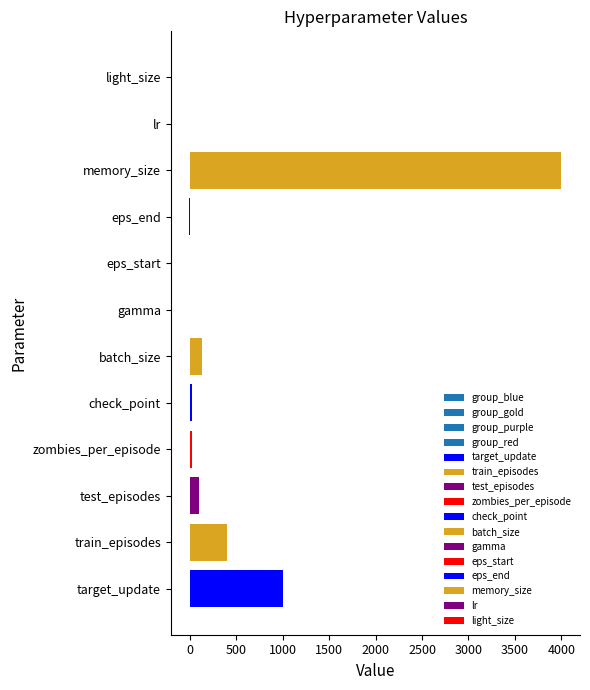

Reading left to right, what are all the values shown in this chart?

1000.0	400.0	100.0	20.0	25.0	128.0	1.0	1.0	-5.0	4000.0	0.0	6.0